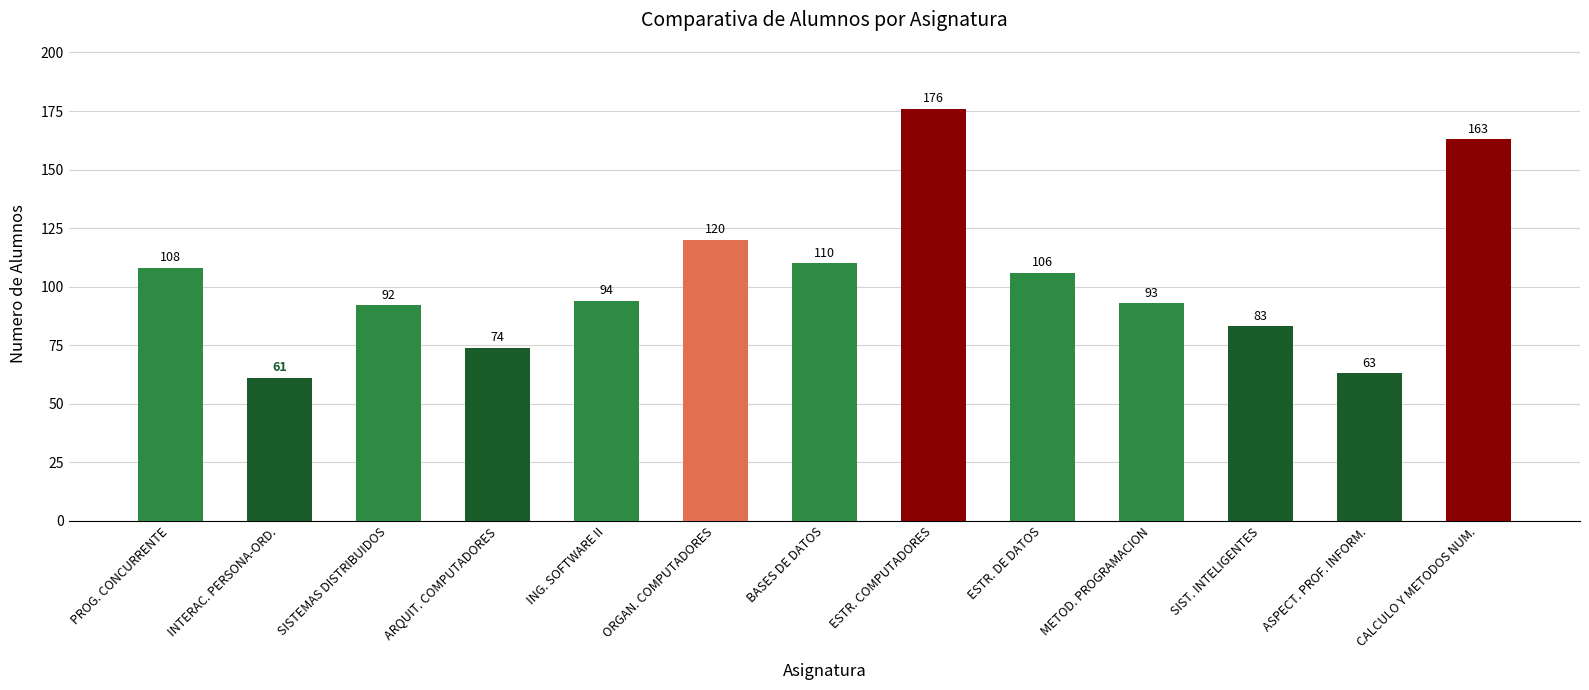

What is the smallest value displayed?

61